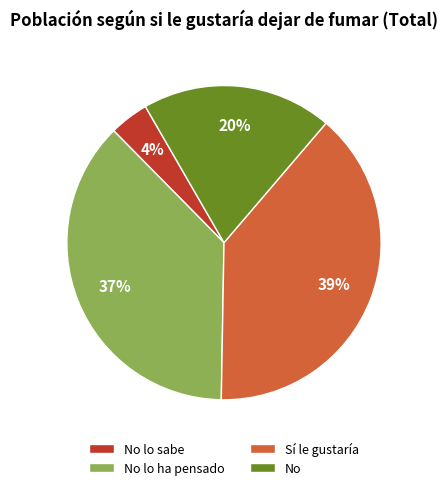

What is the ratio of the value at No lo sabe to the value at No lo ha pensado?

0.1